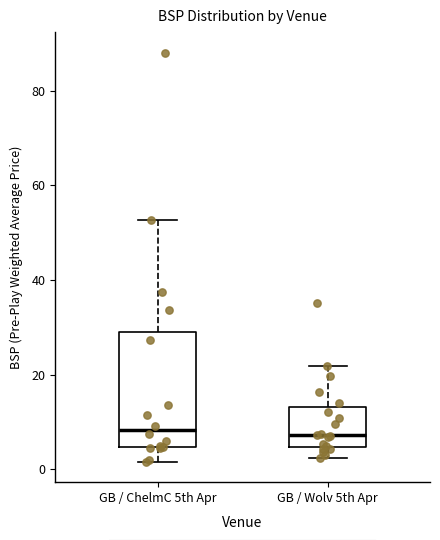

Reading left to right, read every box against the y-axis: the position of its median line, the range the box covers, and the ends of its whiskers. The values are not printed on the chart, so give them approximately, as read against the axis.

GB / ChelmC 5th Apr: median 8, box 4 to 28, whiskers 2 to 52
GB / Wolv 5th Apr: median 8, box 4 to 14, whiskers 2 to 22